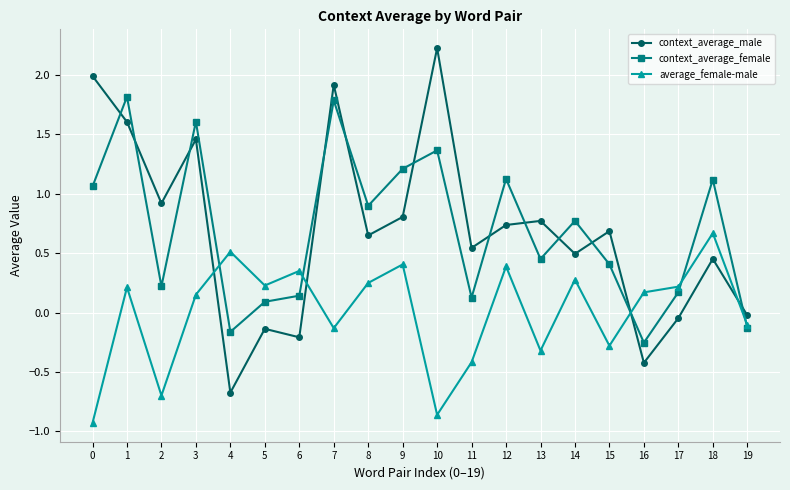

At how many categories does at least one series exceed 1?

8